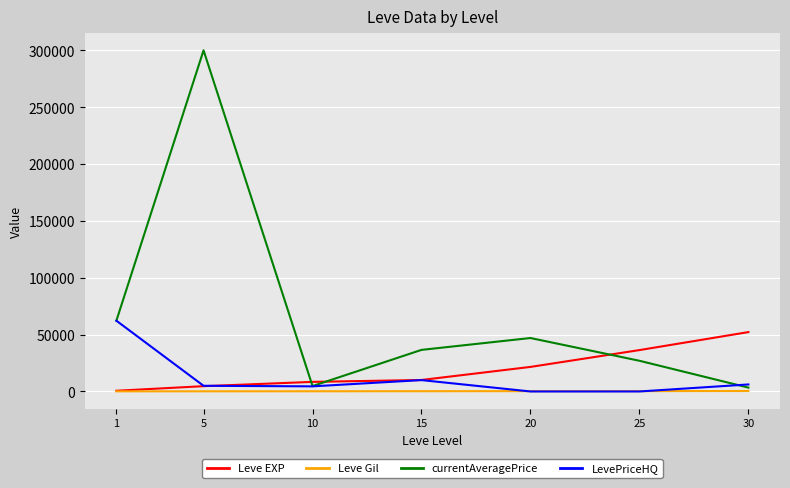

What are all the series names shown in the legend?

Leve EXP, Leve Gil, currentAveragePrice, LevePriceHQ